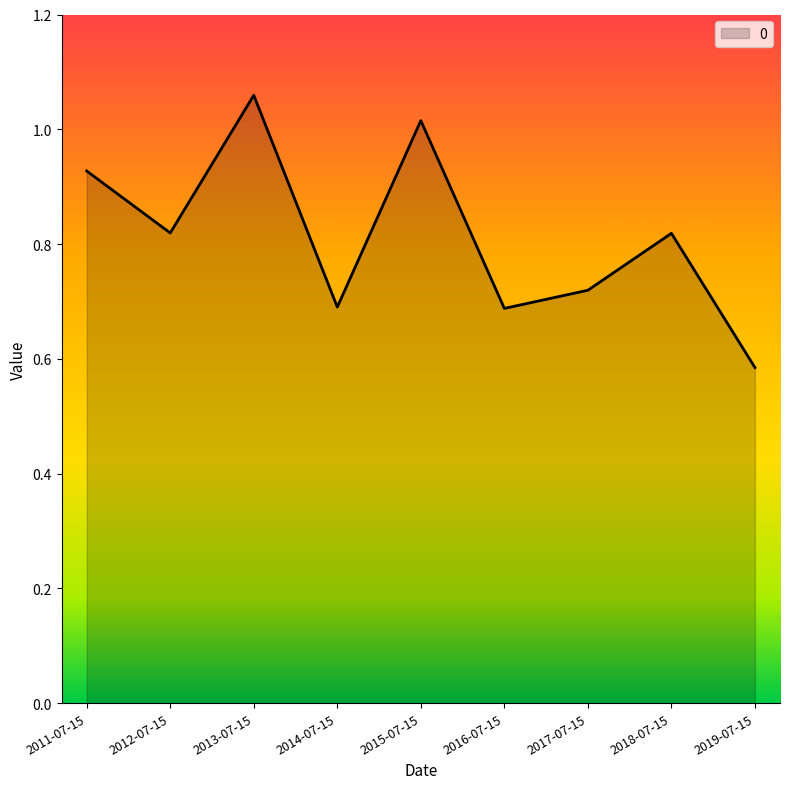

At which category does the chart reach its minimum across all series?

2019-07-15